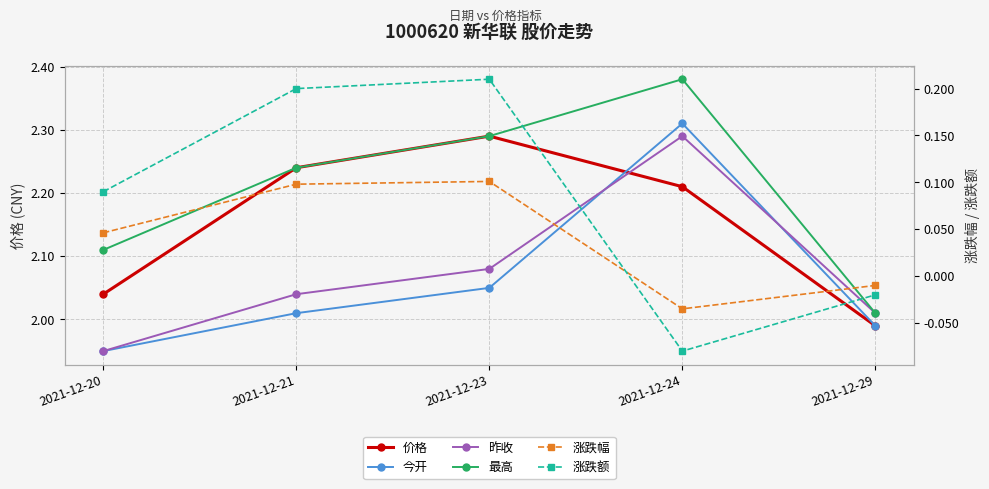

True or false: 涨跌额 and 价格 intersect in this chart.

False